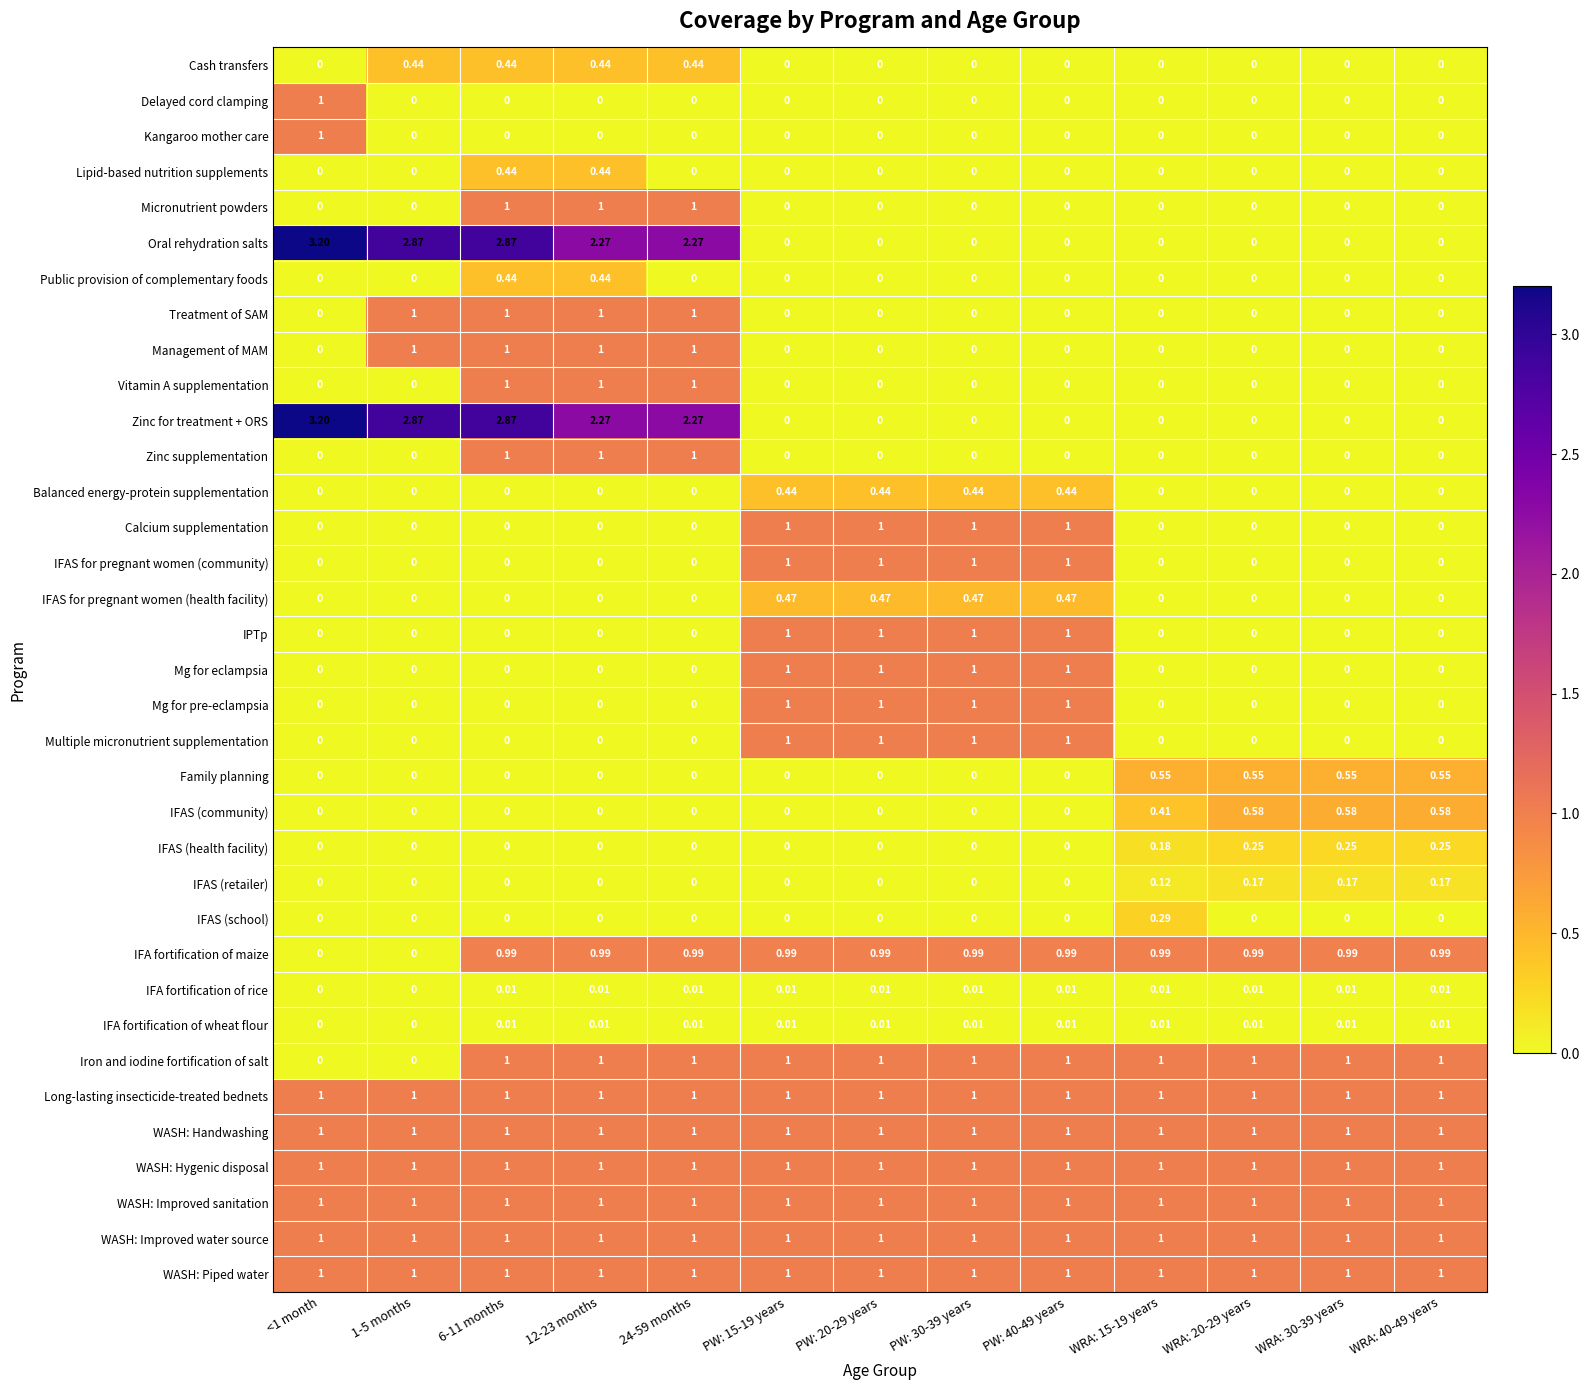

Between WRA: 20-29 years and 1-5 months, which is larger?

1-5 months